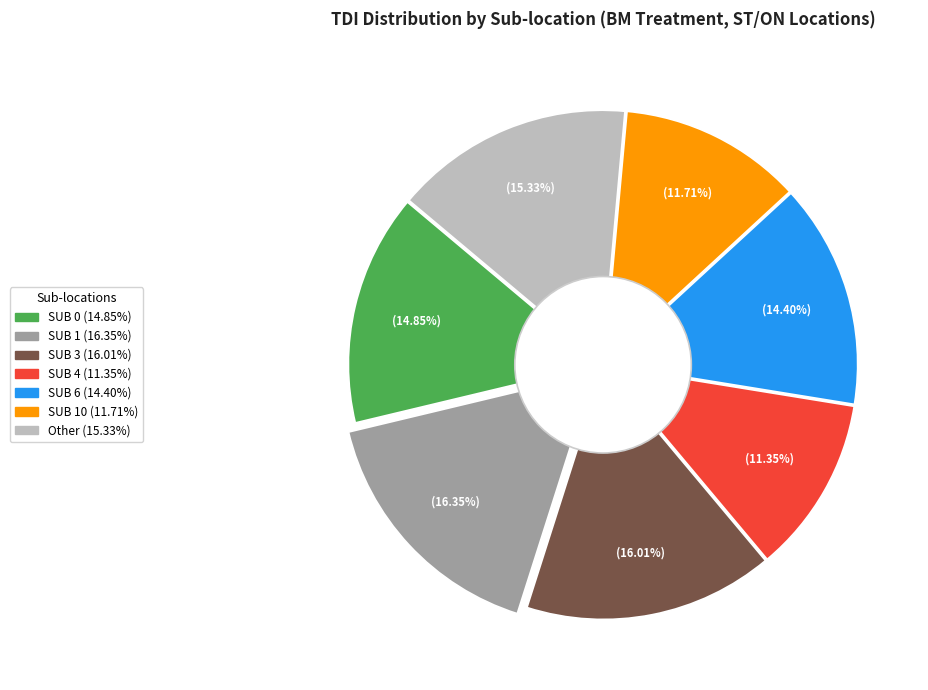

Is there a majority slice in this chart?

No